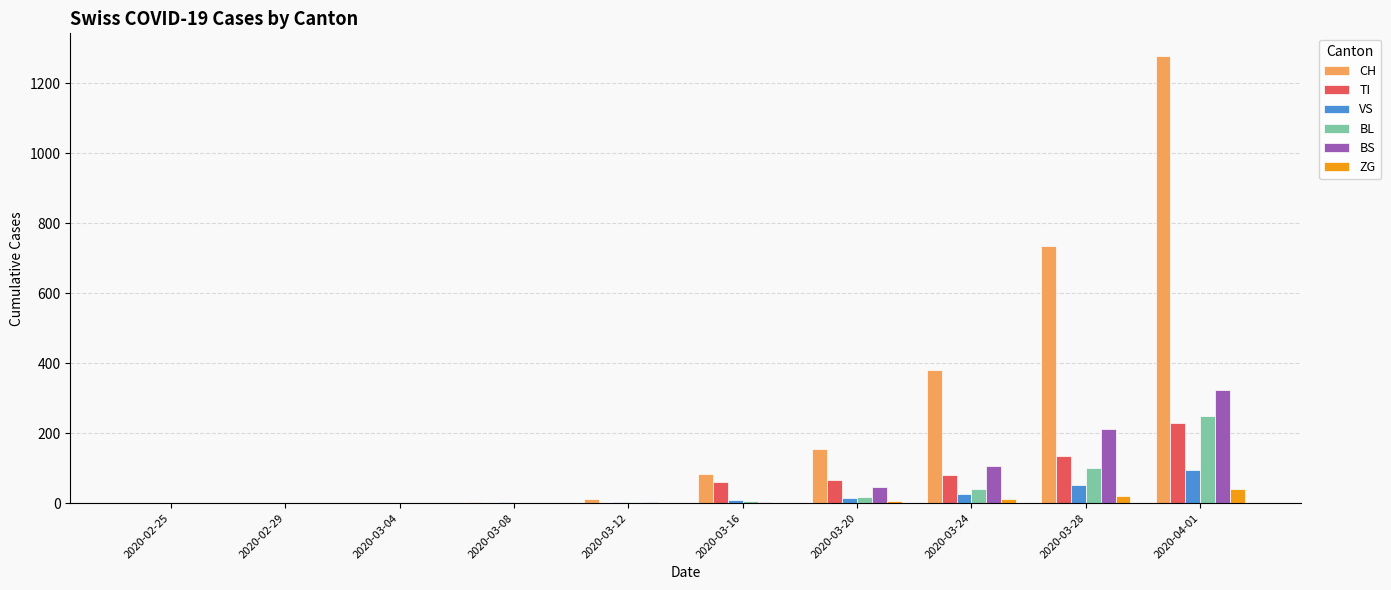

What is the greatest value displayed?

1279